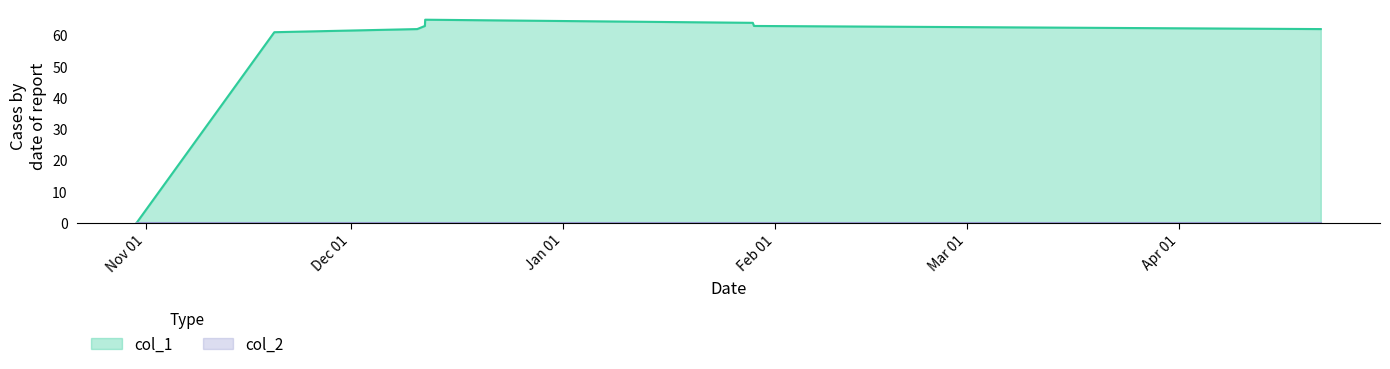

How many categories are shown in the chart?

8